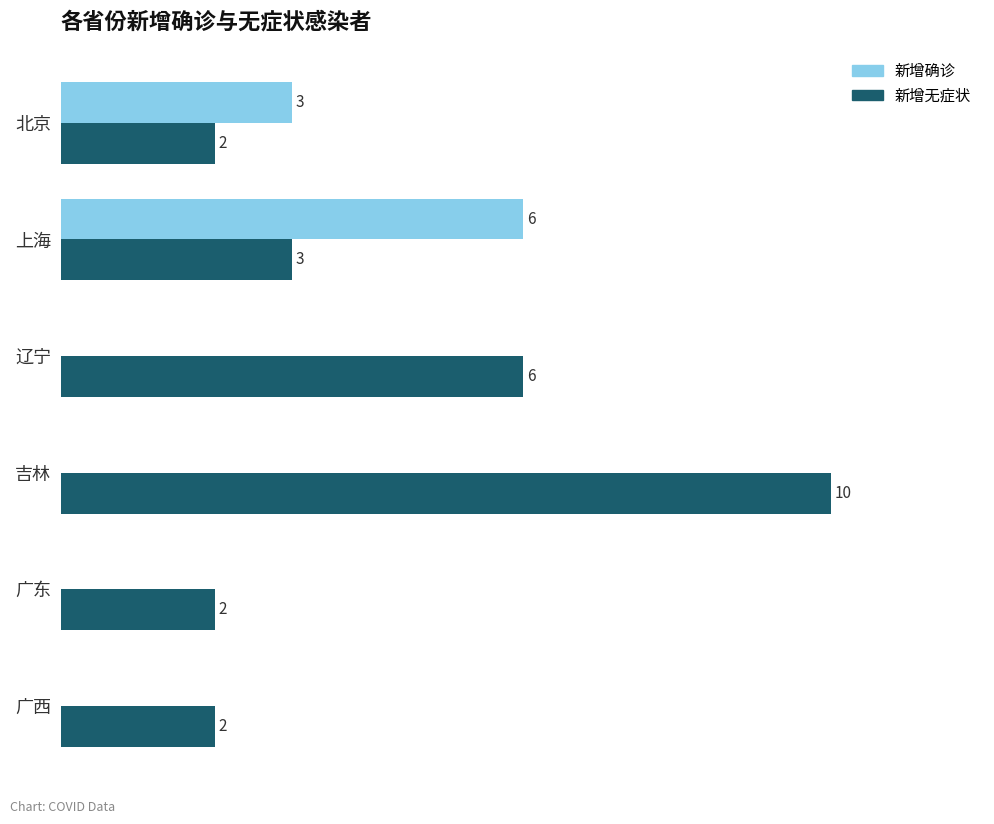

At which label is 新增无症状 closest to 6?

辽宁